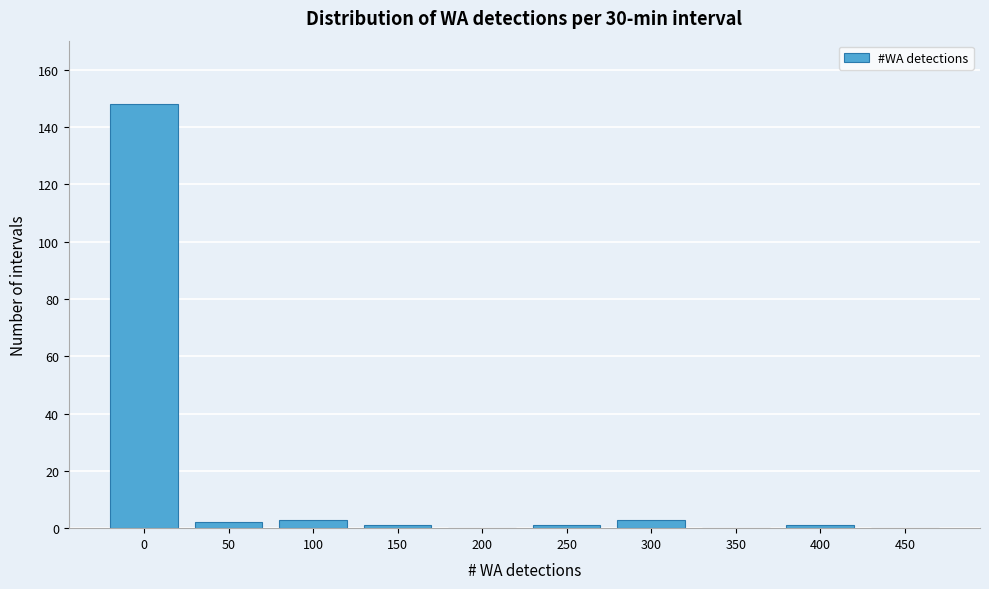

Reading left to right, list all the values displayed in this chart.

0=148	50=2	100=3	150=1	200=0	250=1	300=3	350=0	400=1	450=0